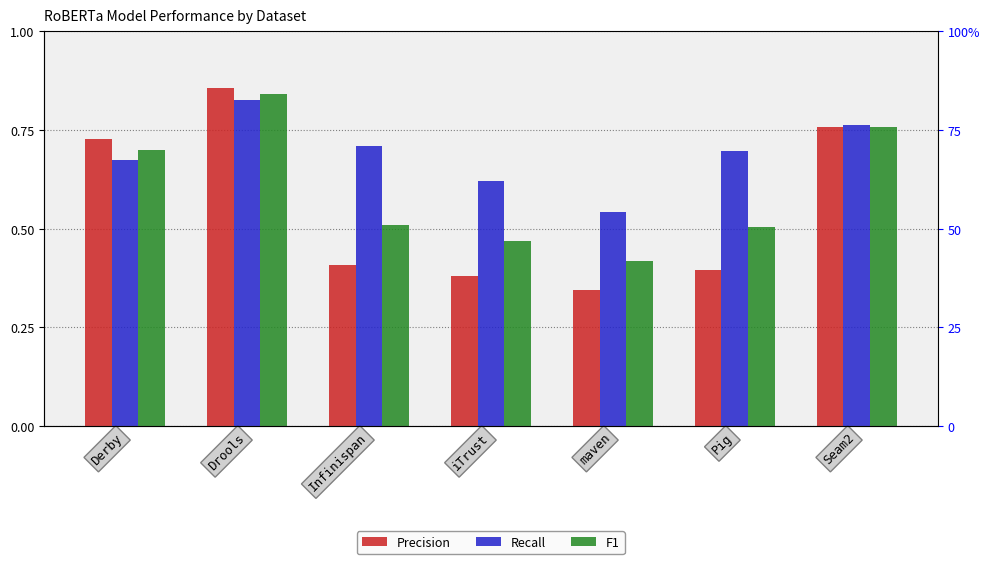

Which series has the largest total across all categories?

Recall